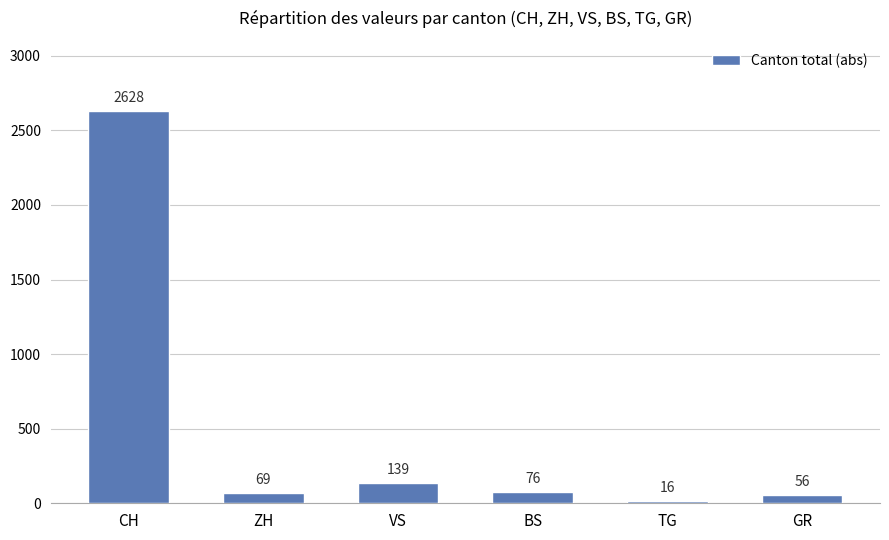

What is the change in value from TG to GR?

+40